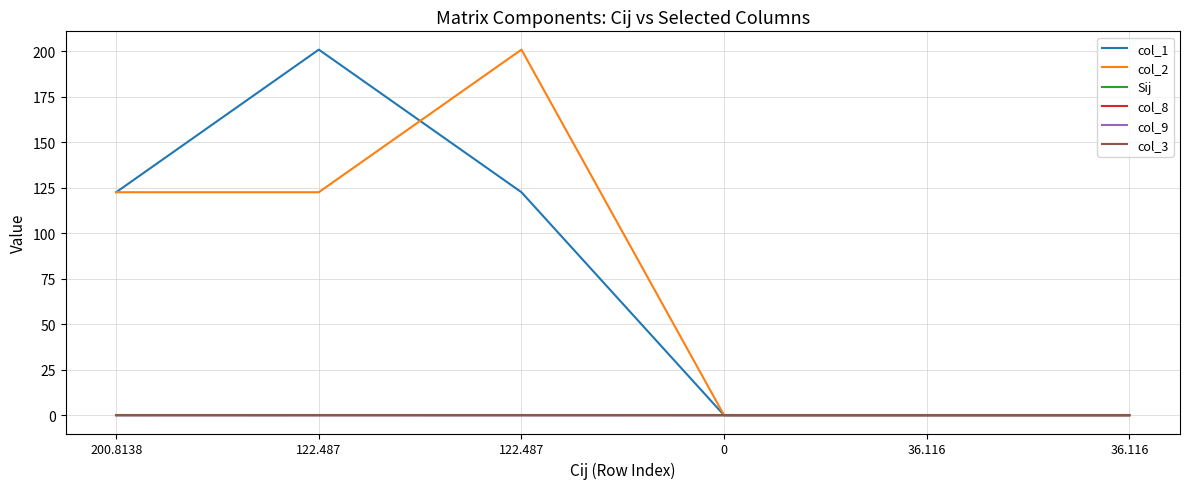

At which category does the chart reach its minimum across all series?

122.487